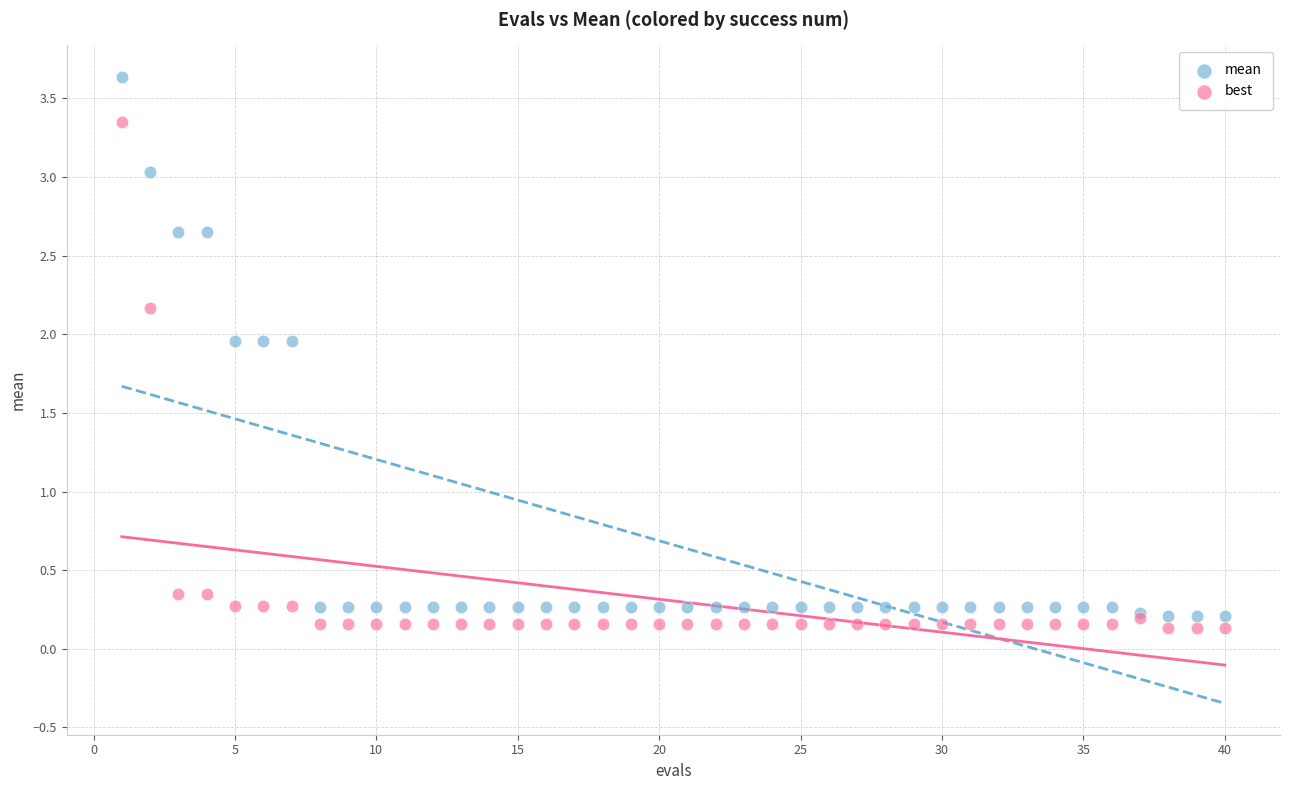

Which series has the widest spread of Y values?

mean